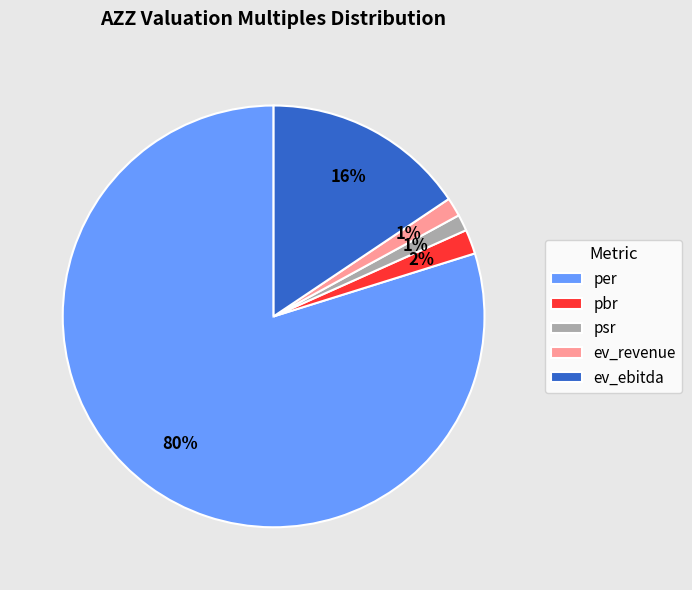

Is there any slice that represents more than half of the pie?

Yes